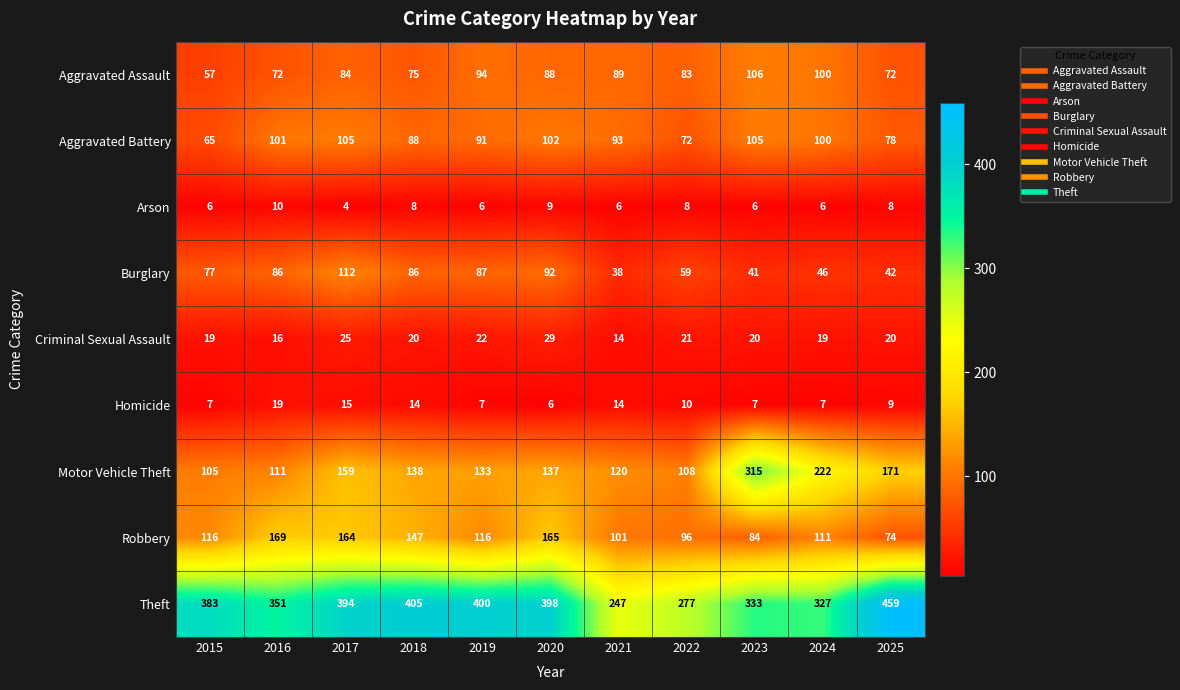

Rank the series at 2017 from highest to lowest value.

Theft, Robbery, Motor Vehicle Theft, Burglary, Aggravated Battery, Aggravated Assault, Criminal Sexual Assault, Homicide, Arson